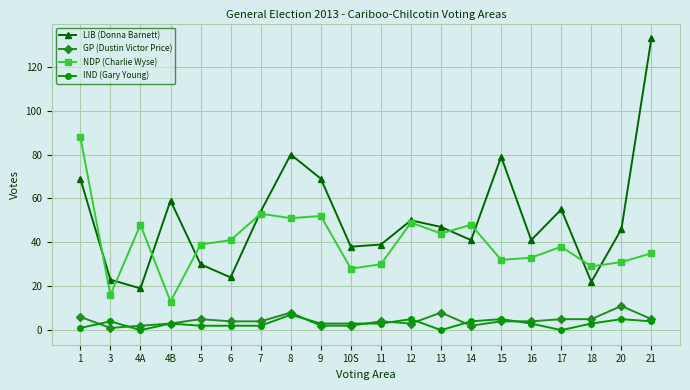

Which series has the widest spread of values?

LIB (Donna Barnett)